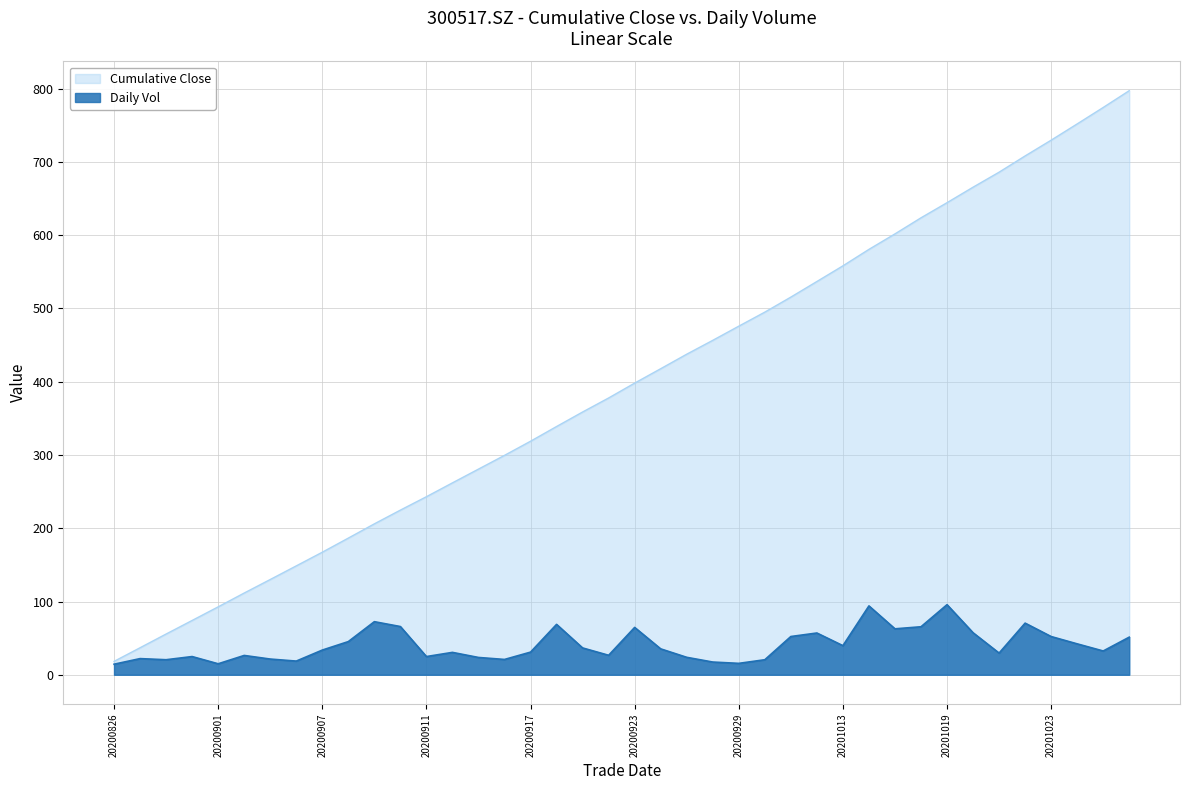

Which label corresponds to the smallest value in the chart?

20200826